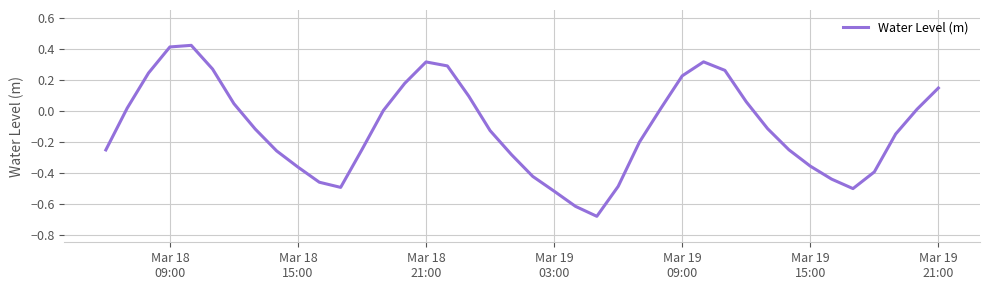

How many lines are shown in the chart?

1